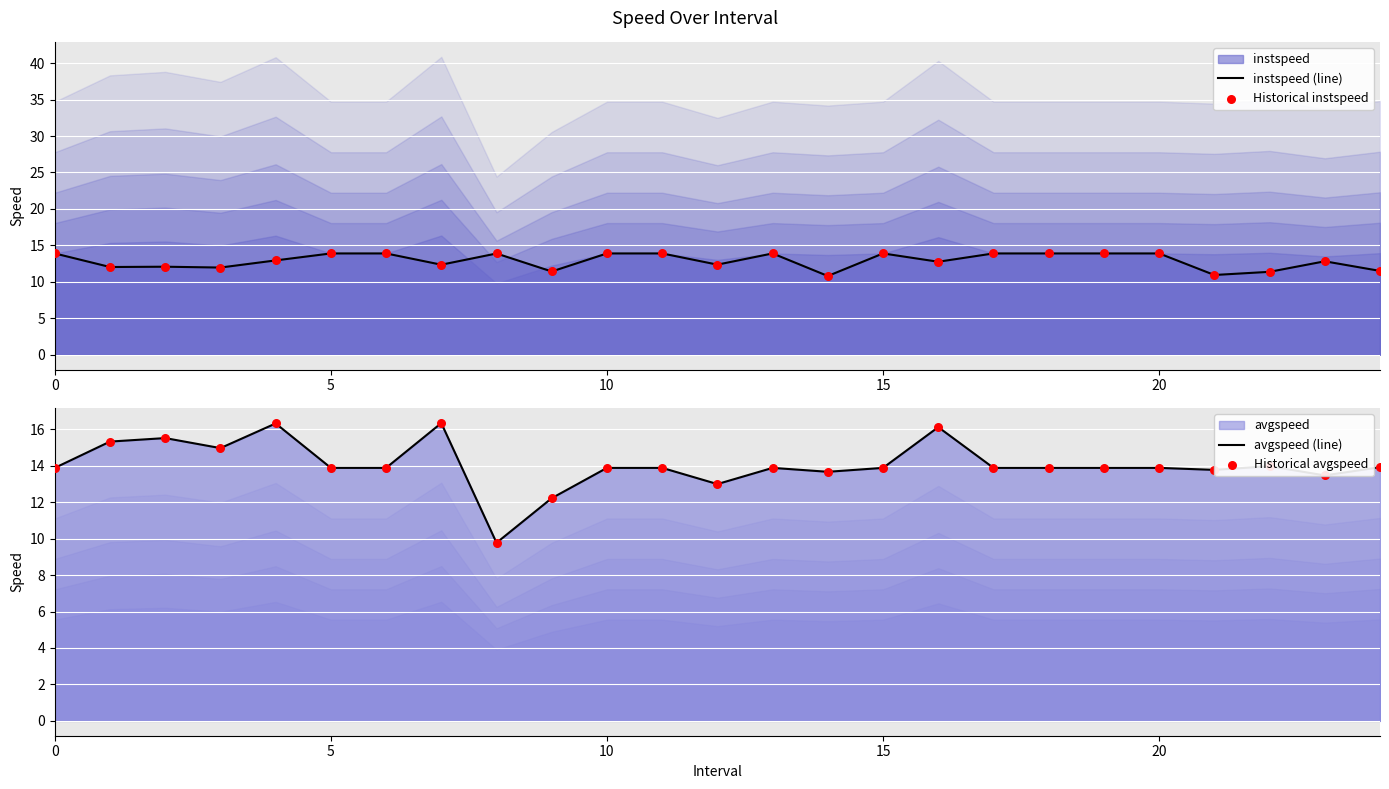

Which series has the largest Y range (max minus min)?

avgspeed (line)